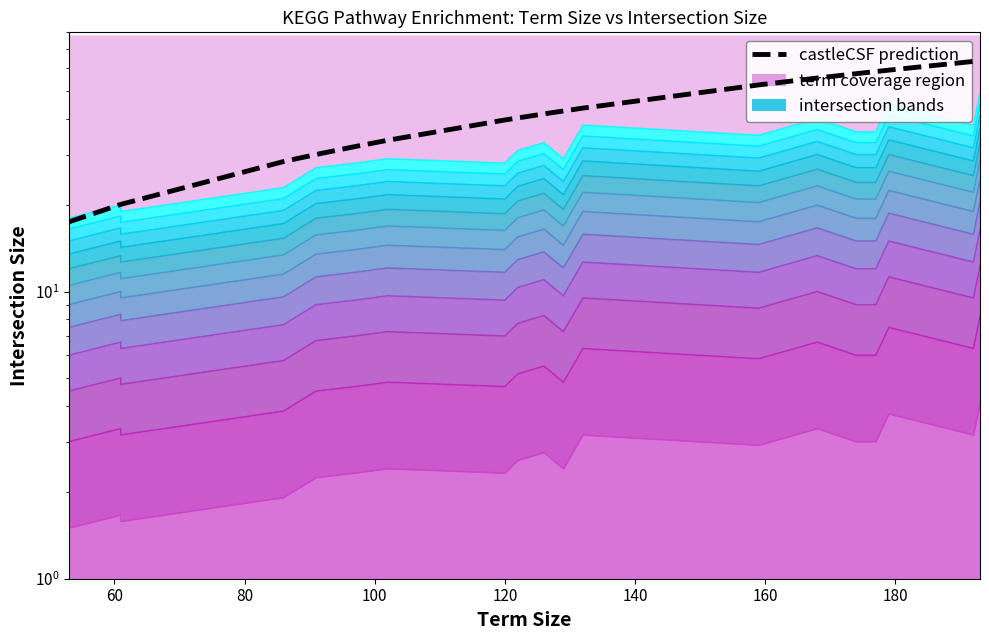

How many data points does each series have?

19